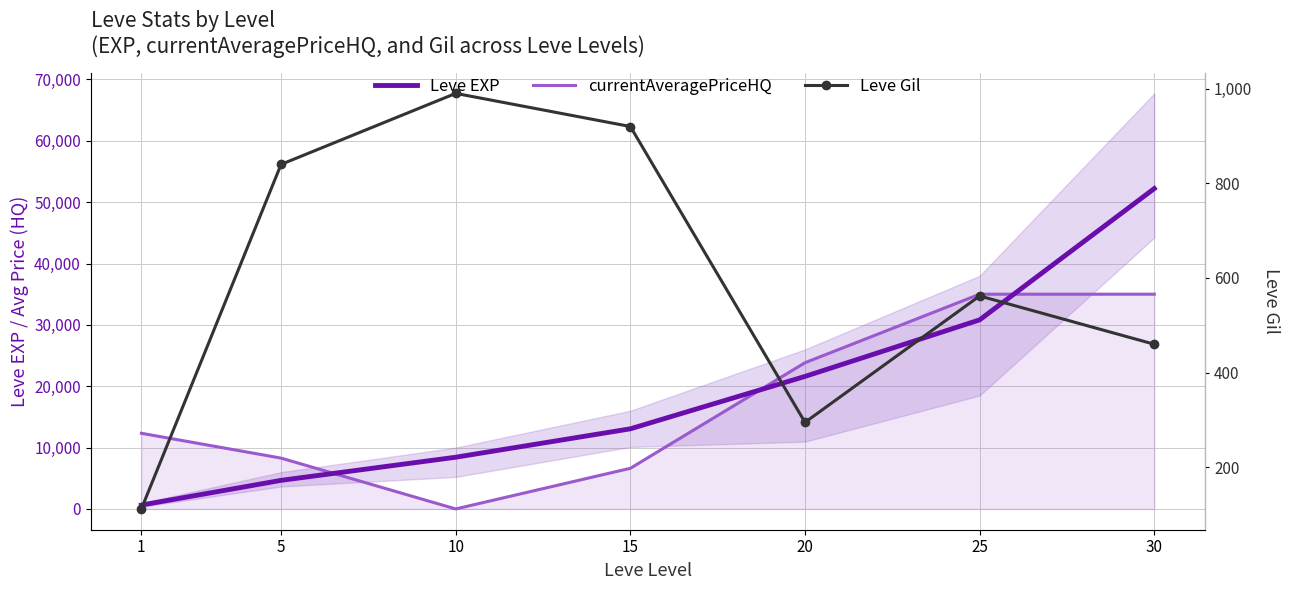

True or false: Leve Gil has a value of 166 at 25.

False